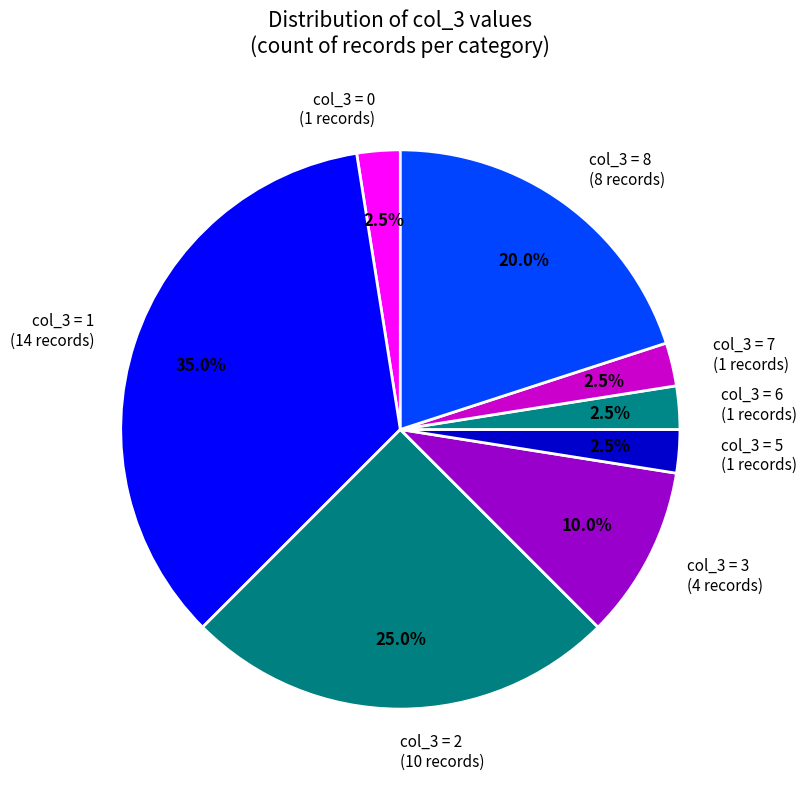

How much of the chart is everything except col_3 = 7 (1 records)?

97.5%